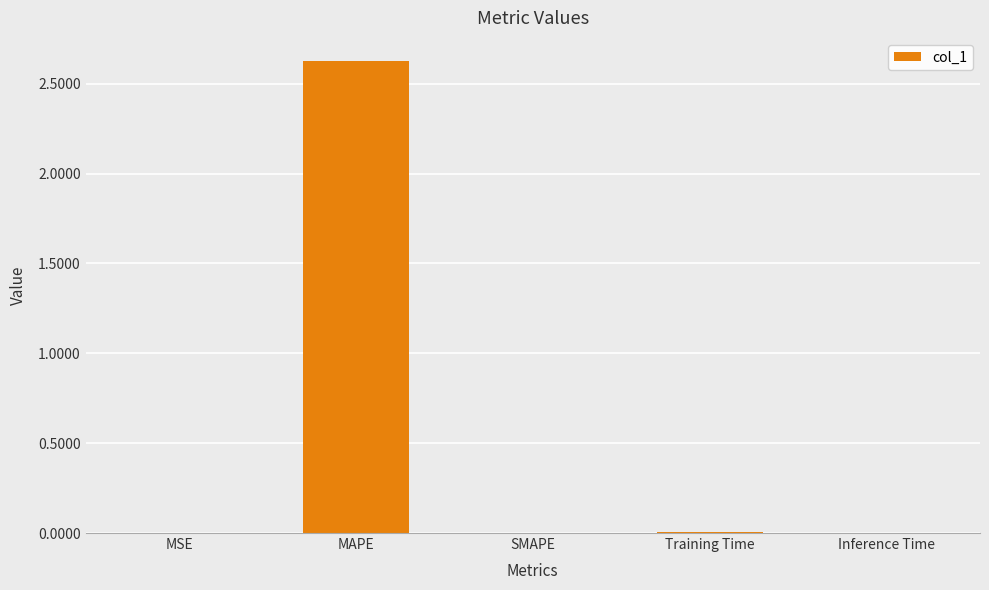

Is it true that the value at MAPE is 0.8?

False